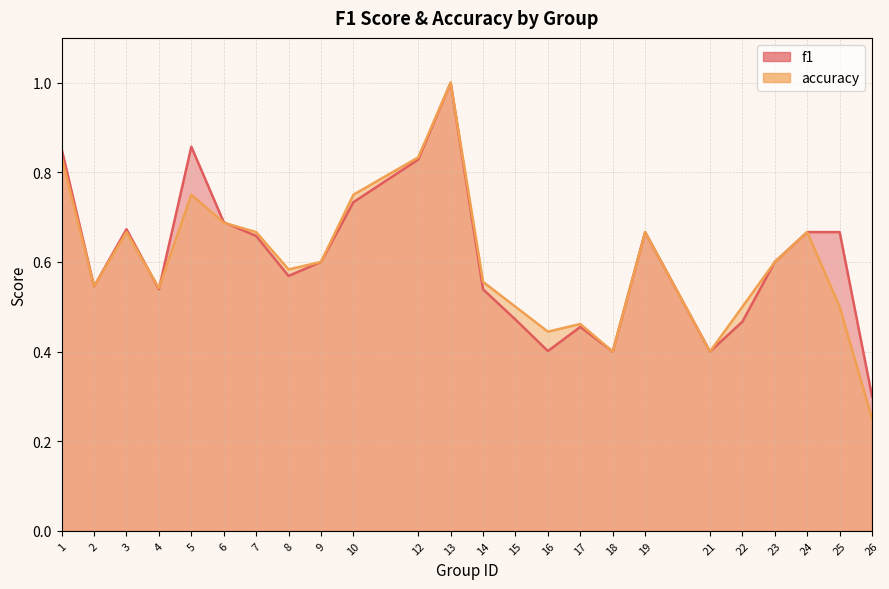

Where is the first local maximum for f1?

3